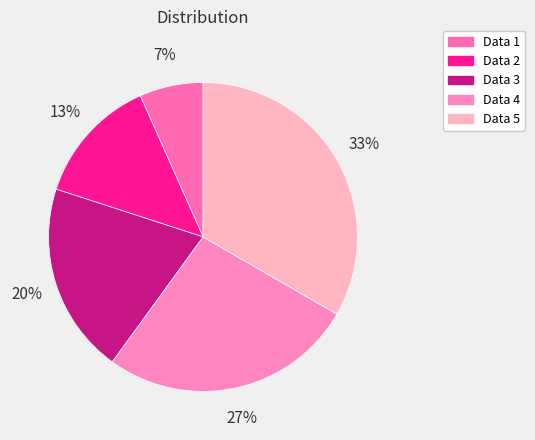

Count the number of slices in the pie.

5